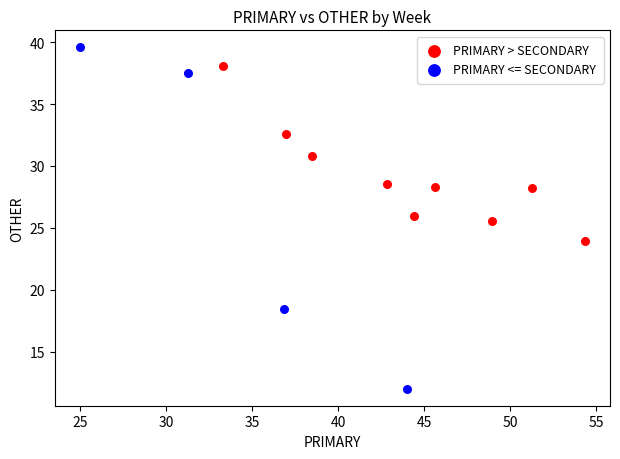

Which series contains the highest Y value?

PRIMARY <= SECONDARY